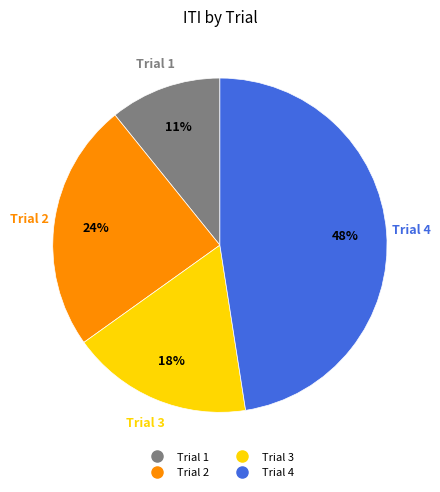

Does any single category account for the majority?

No